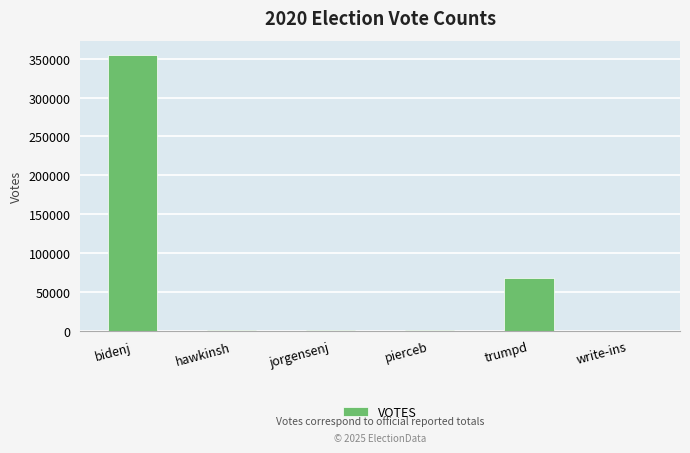

Where is the data nearest to the value 177771?

trumpd